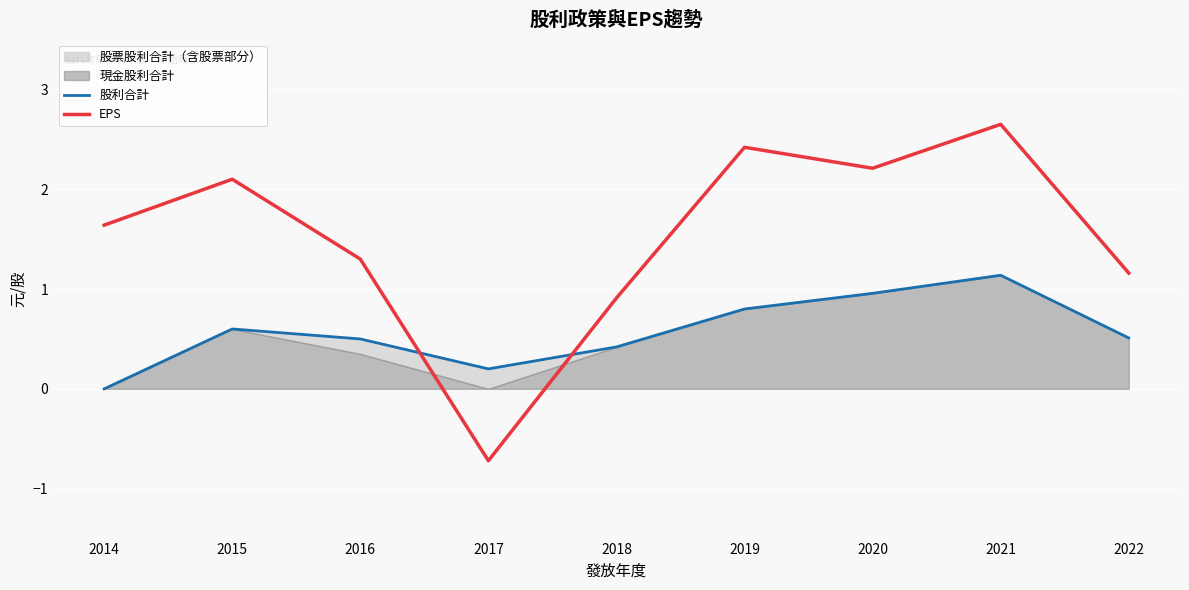

At which label does 股利合計 reach its peak?

2021